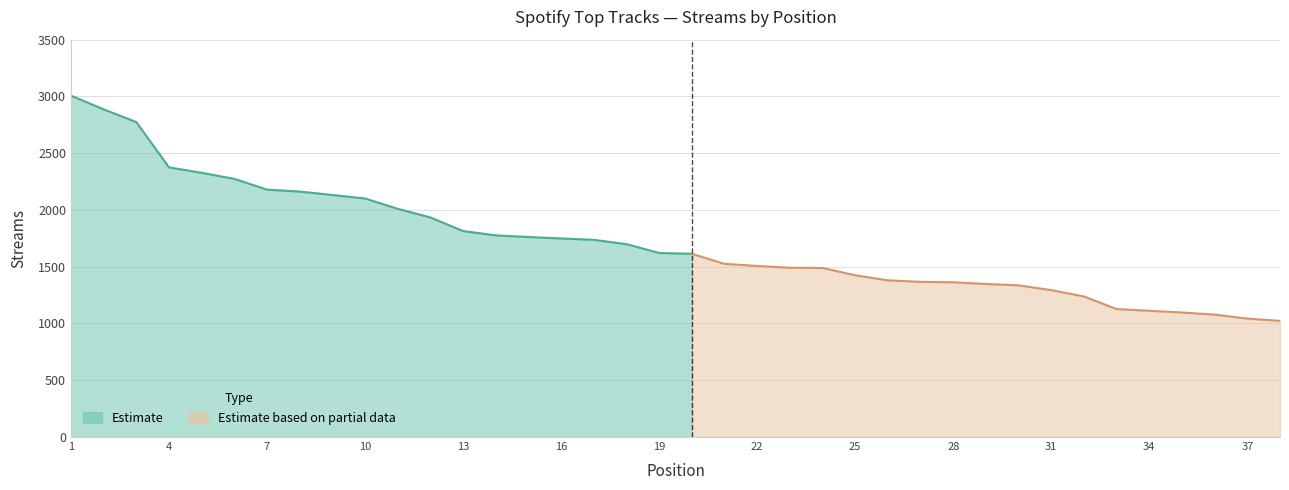

What is the difference between the maximum and minimum values?

1393